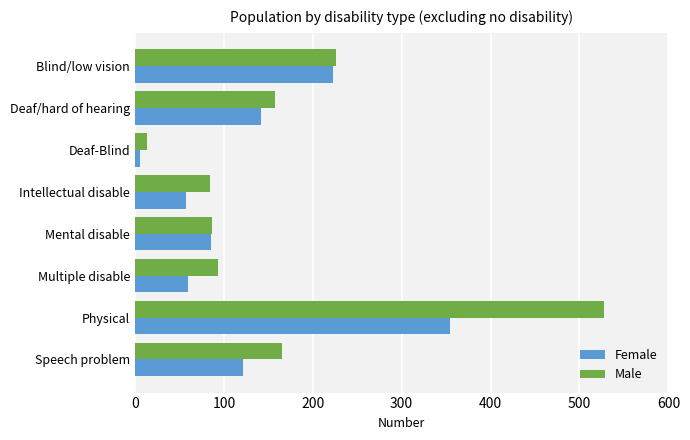

Rank the series by their maximum value, from lowest to highest.

Female, Male